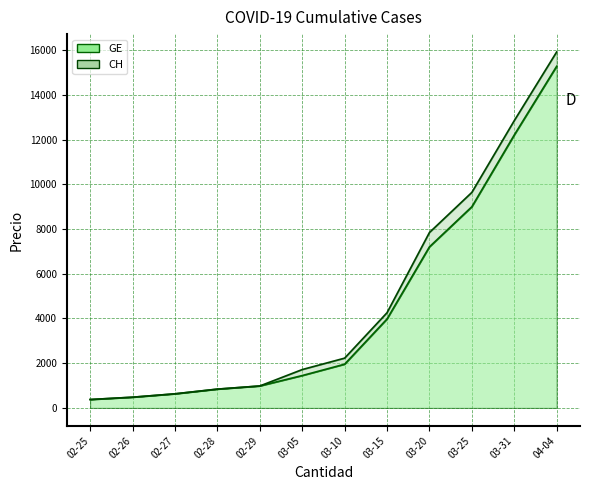

What are all the series names shown in the legend?

CH, GE